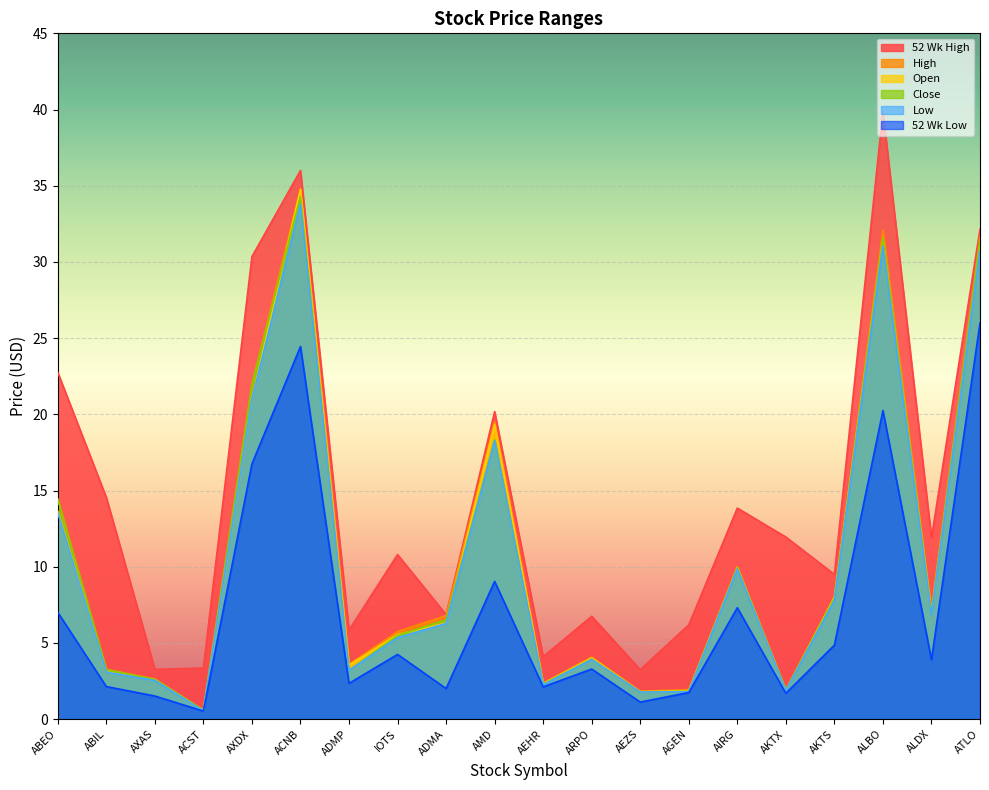

The Low series shows 3.2 at AGEN. True or false?

False